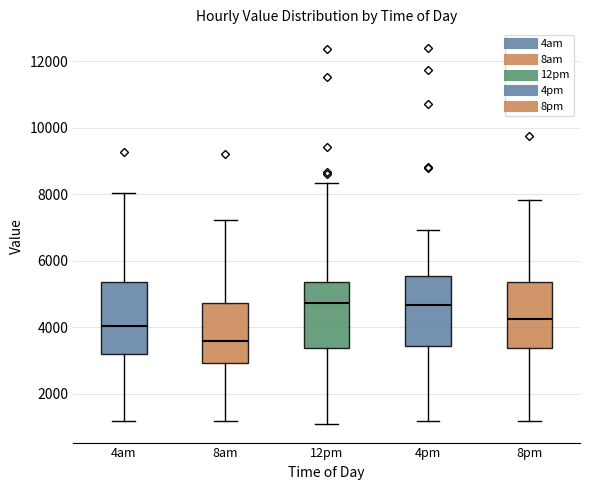

Reading left to right, transcribe this box plot: for each box, give where its median line is, the range the box spans, and where its two whiskers end, as read against the y-axis. The values are not printed on the chart, so give them approximately, as read against the axis.

4am: median 4000, box 3200 to 5400, whiskers 1200 to 8000
8am: median 3600, box 3000 to 4800, whiskers 1200 to 7200
12pm: median 4800, box 3400 to 5400, whiskers 1000 to 8400
4pm: median 4600, box 3400 to 5600, whiskers 1200 to 7000
8pm: median 4200, box 3400 to 5400, whiskers 1200 to 7800